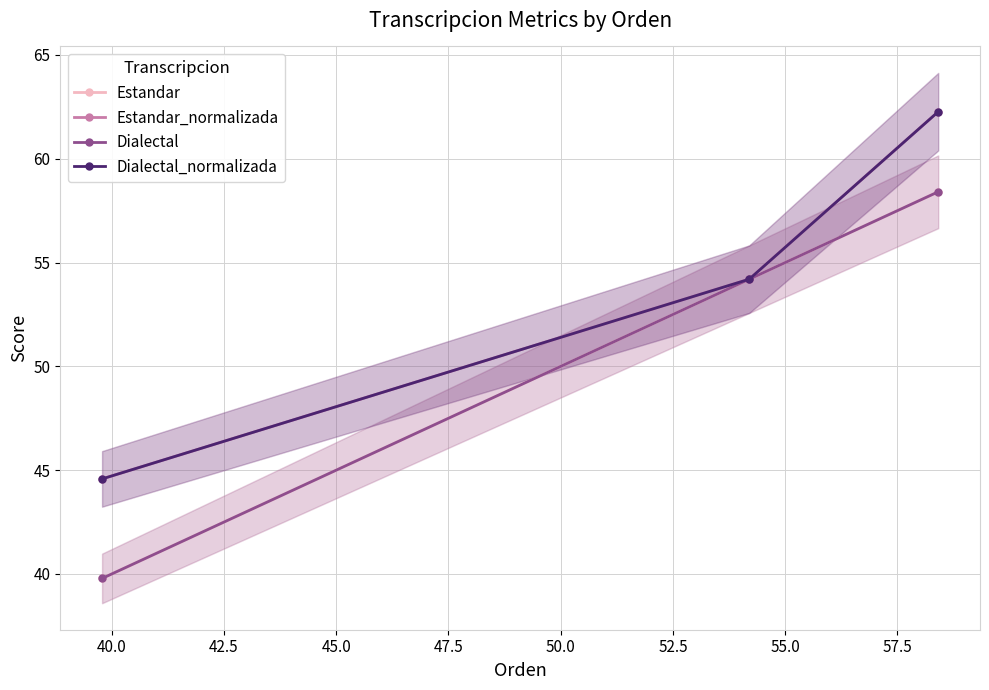

How many data points in Dialectal are less than 54?

1